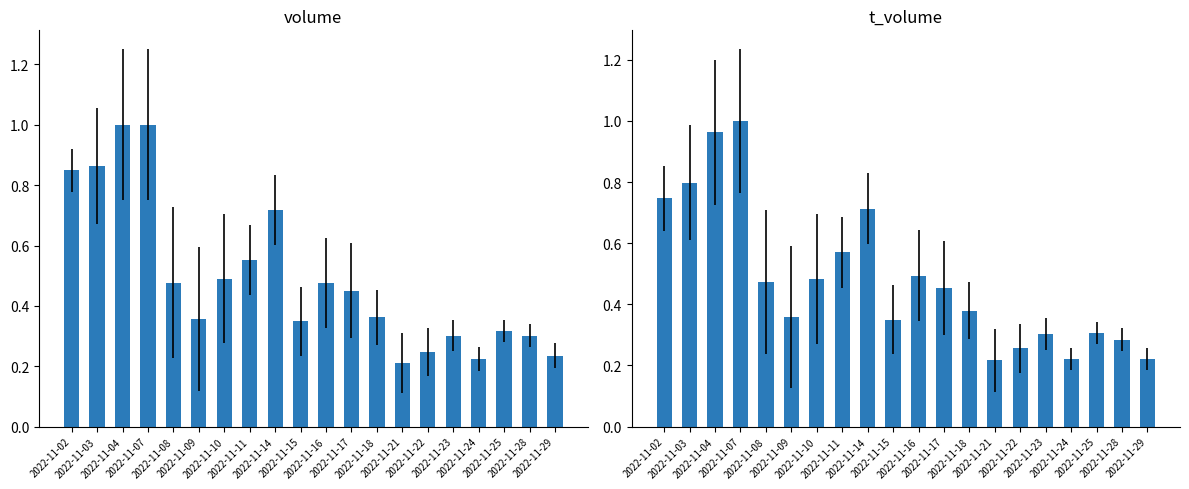

What is the maximum value for volume?

1.0